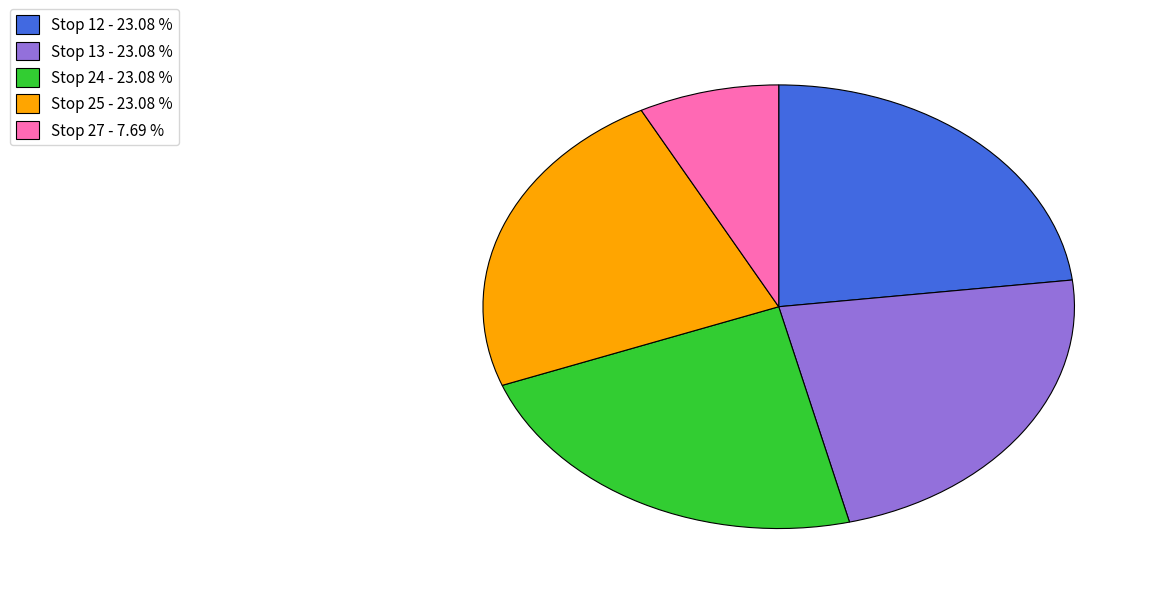

Approximately how many times larger is the value at Stop 25 - 23.08 % compared to Stop 12 - 23.08 %?

1.0